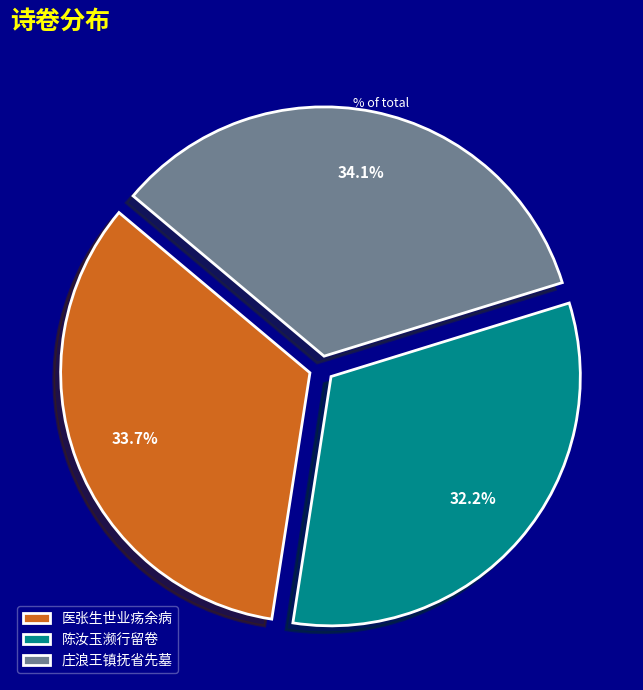

What is the smallest slice in the pie chart?

陈汝玉濒行留卷